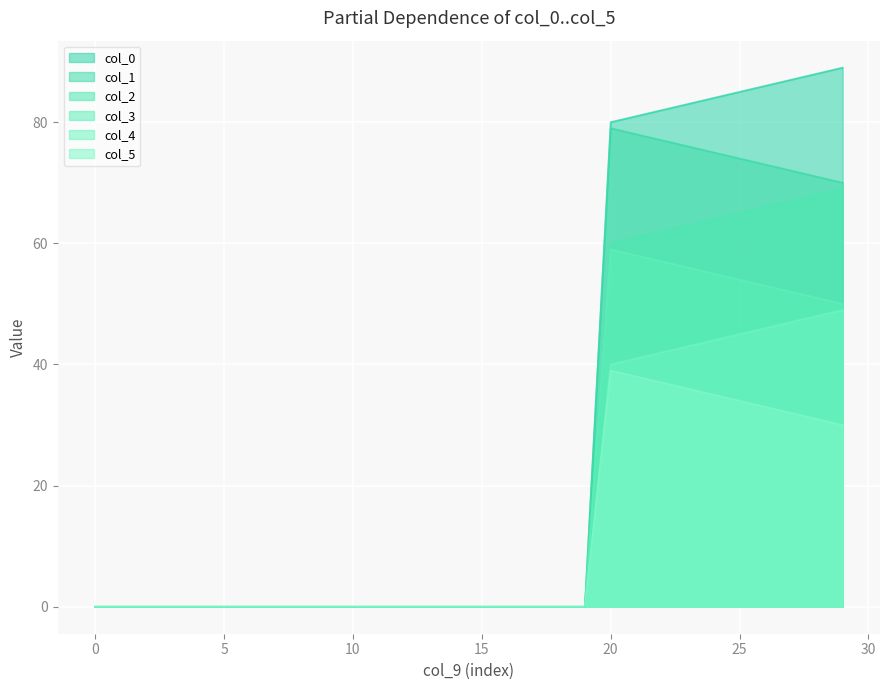

Which series has the widest spread of values?

col_0